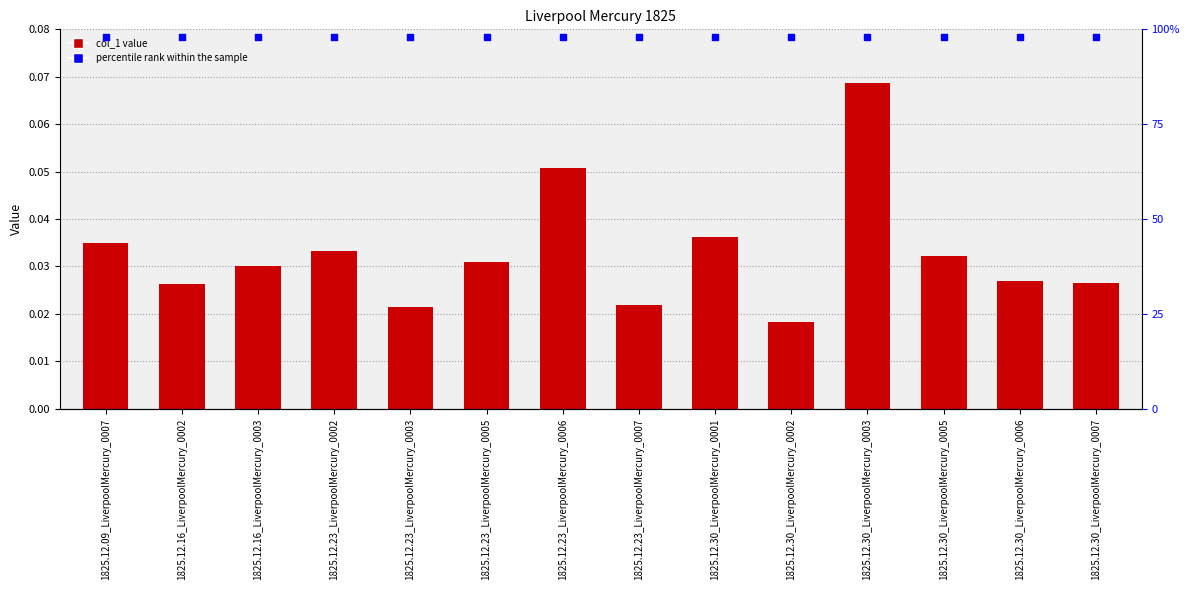

At how many categories does at least one series exceed 0?

14